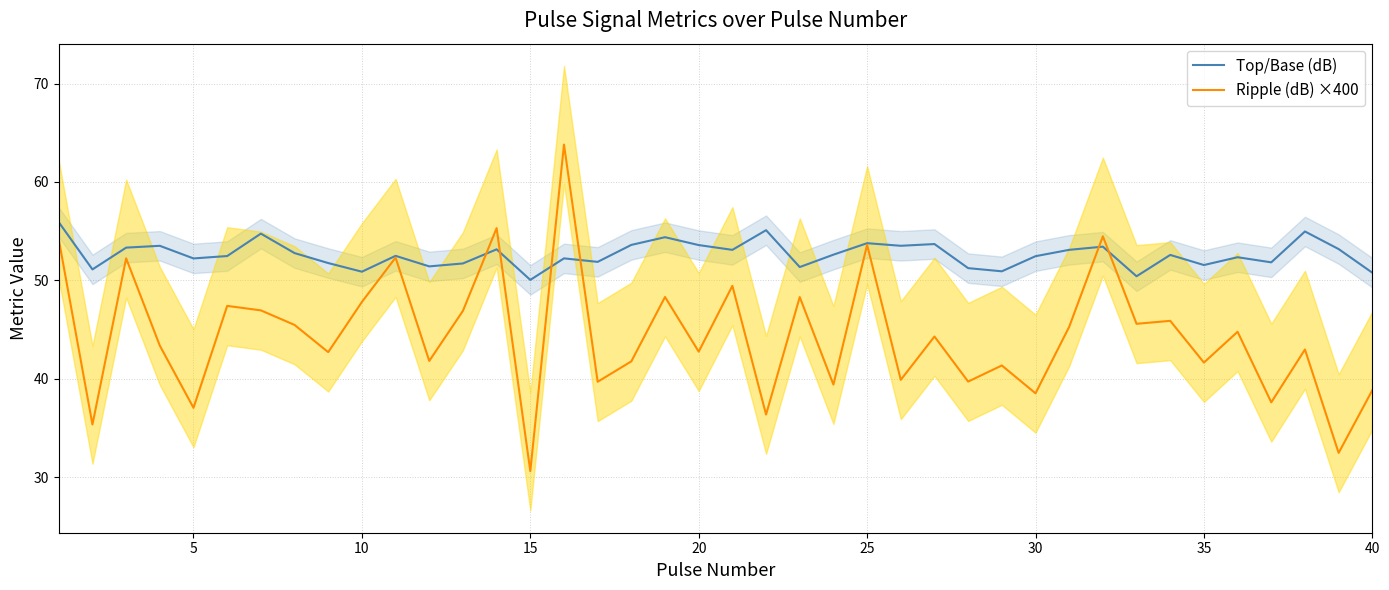

What is the lowest value of the Ripple (dB) ×400 series?

30.6